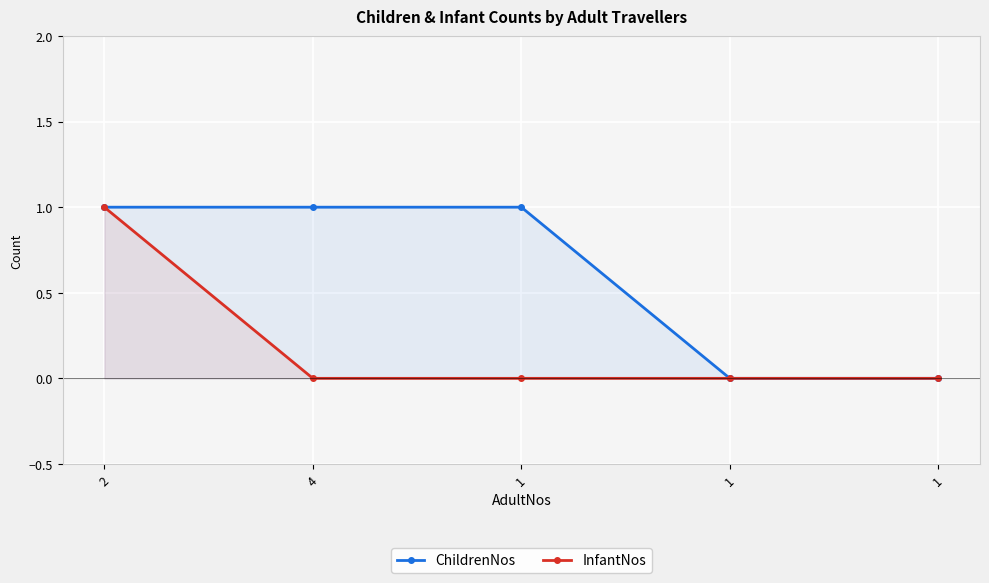

What is the difference between the maximum and second lowest values in the ChildrenNos series?

1